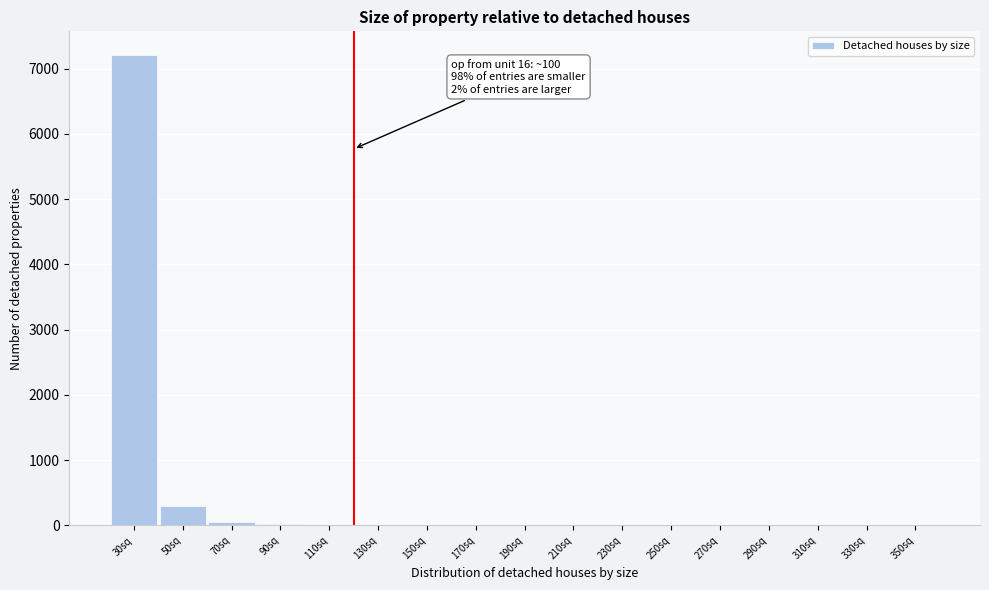

At which category does the chart reach its peak across all series?

30sq